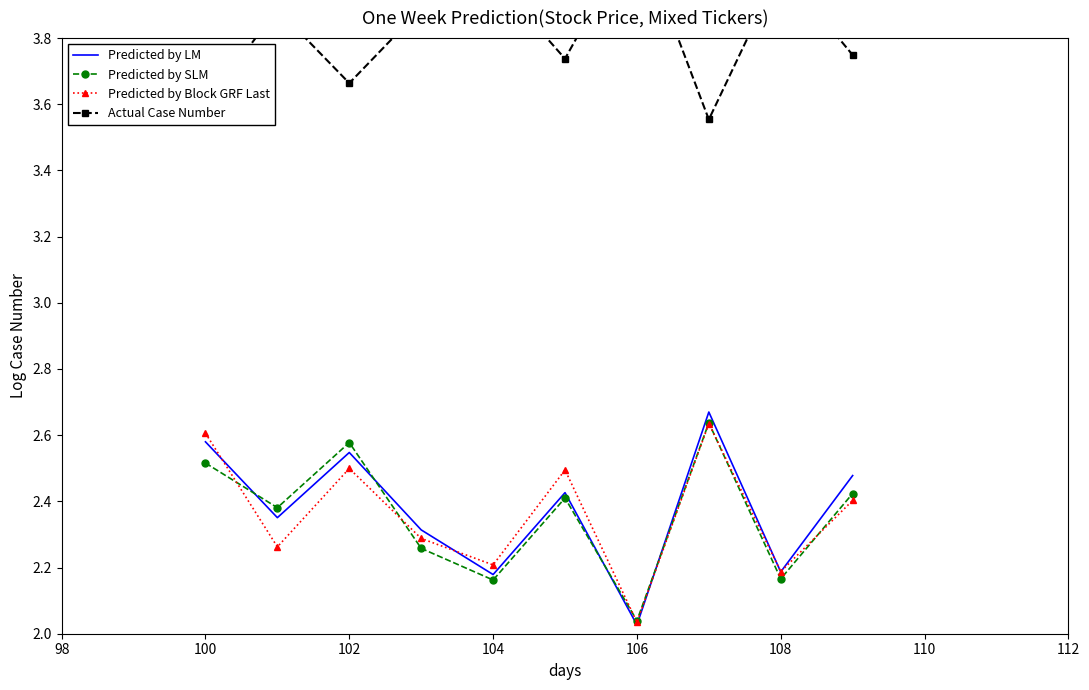

Which series has the largest total across all categories?

Actual Case Number